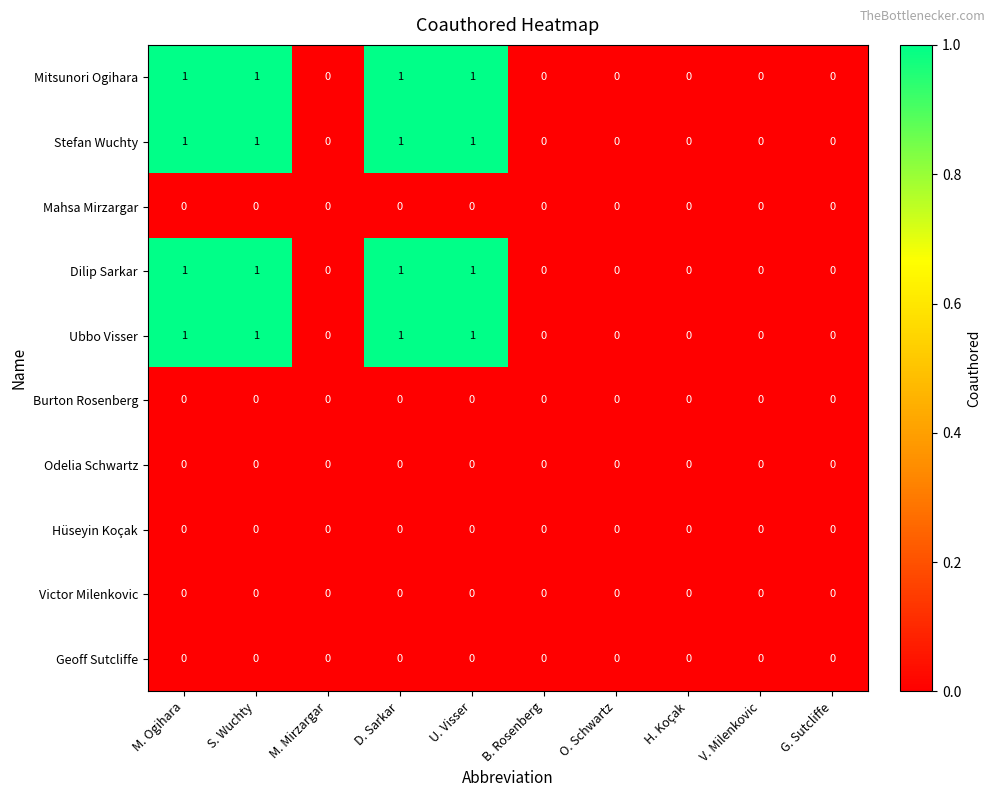

Count the number of data series in this chart.

10